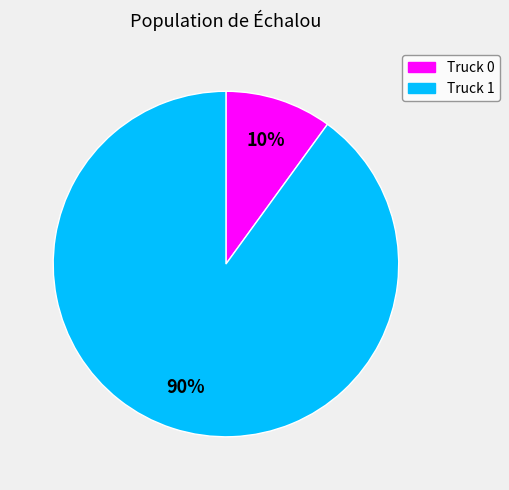

What is the ratio of the value at Truck 1 to the value at Truck 0?

9.0